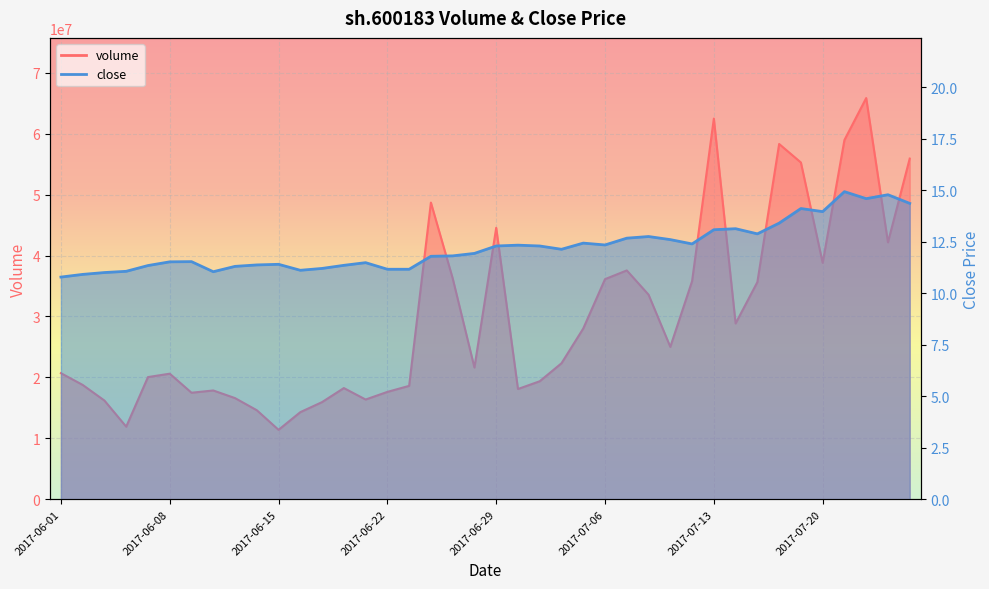

In close, how many points are lower than both neighbors (excluding endpoints)?

8